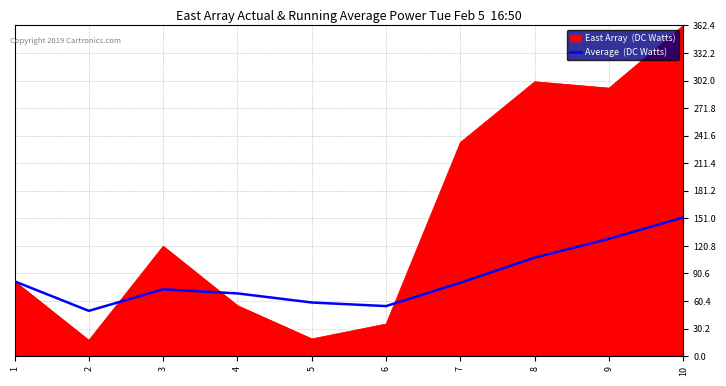

What is the maximum value shown in the chart?

362.4